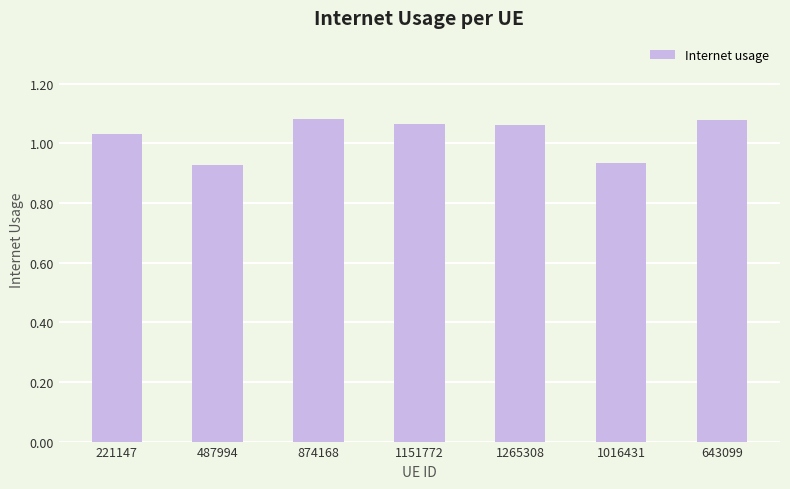

At which label is the value closest to 1?

221147